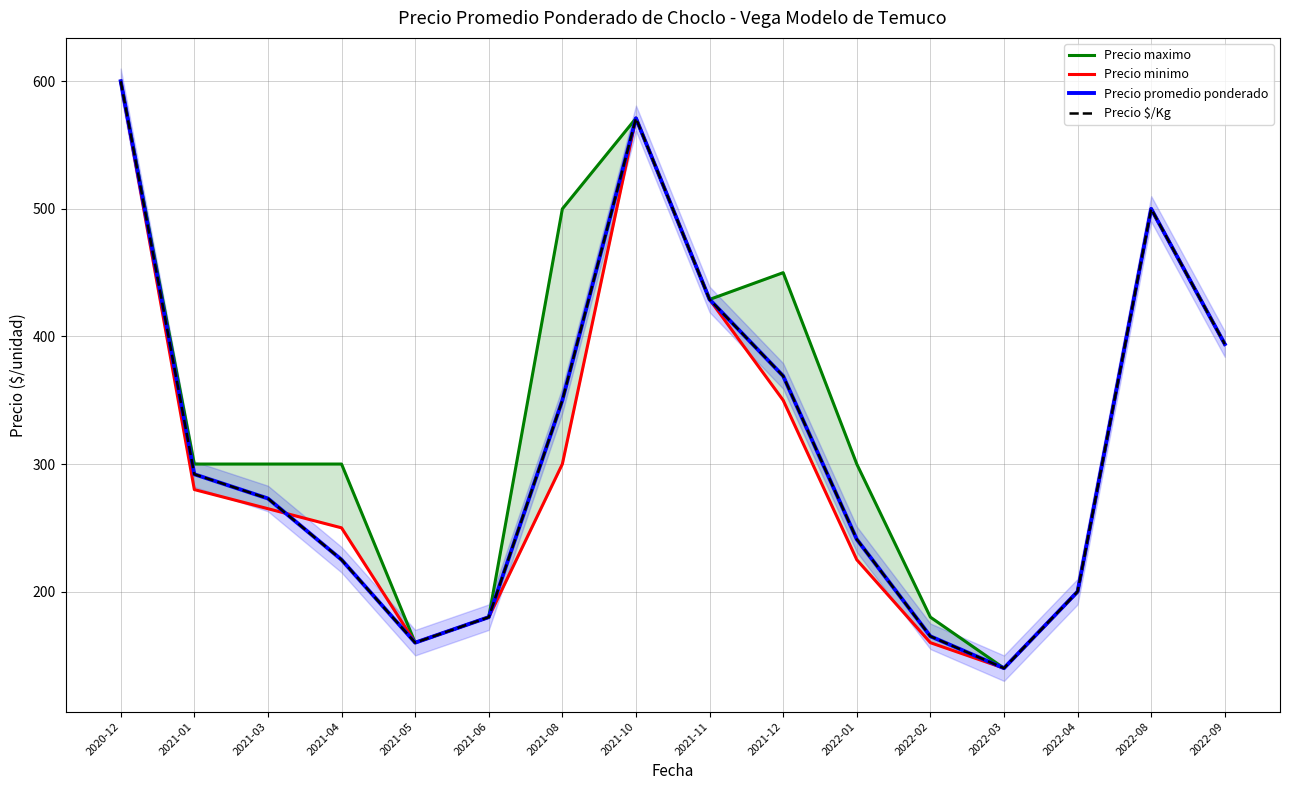

What is the difference between the second highest and second lowest values in the Precio minimo series?

411